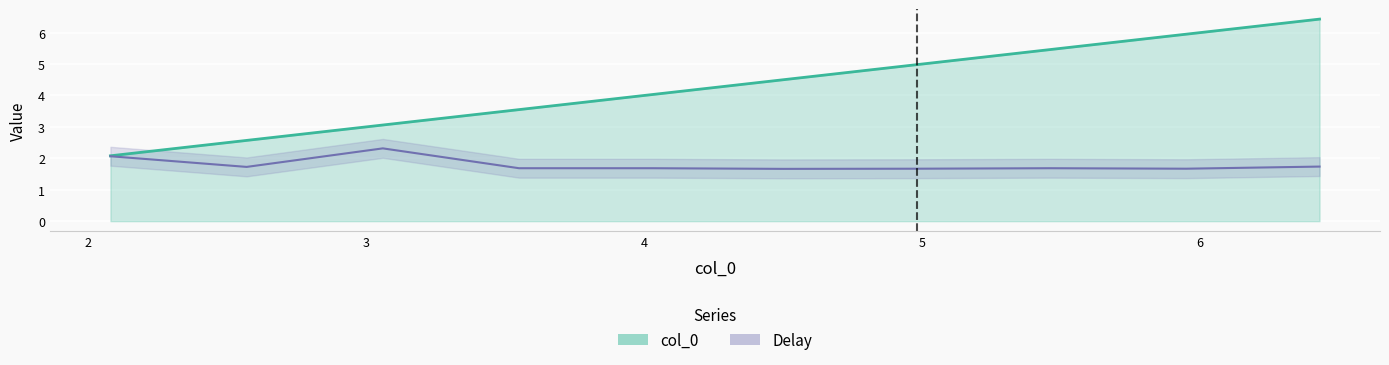

What is the difference between the highest and lowest values at 5.95?

4.3